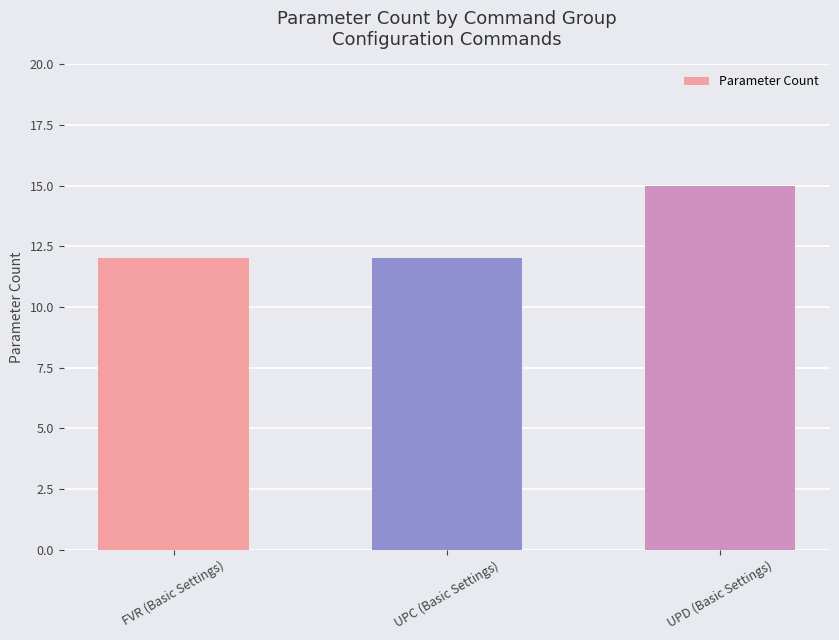

What is the approximate value at FVR (Basic Settings)?

12